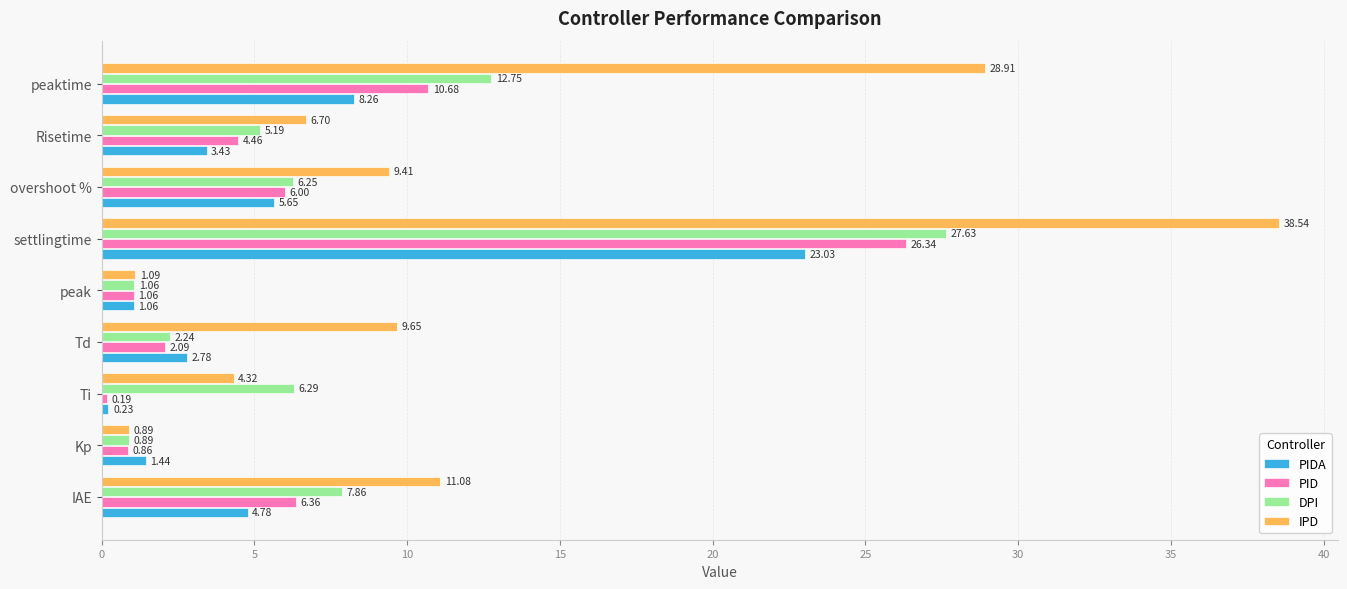

What is the greatest value displayed?

38.5